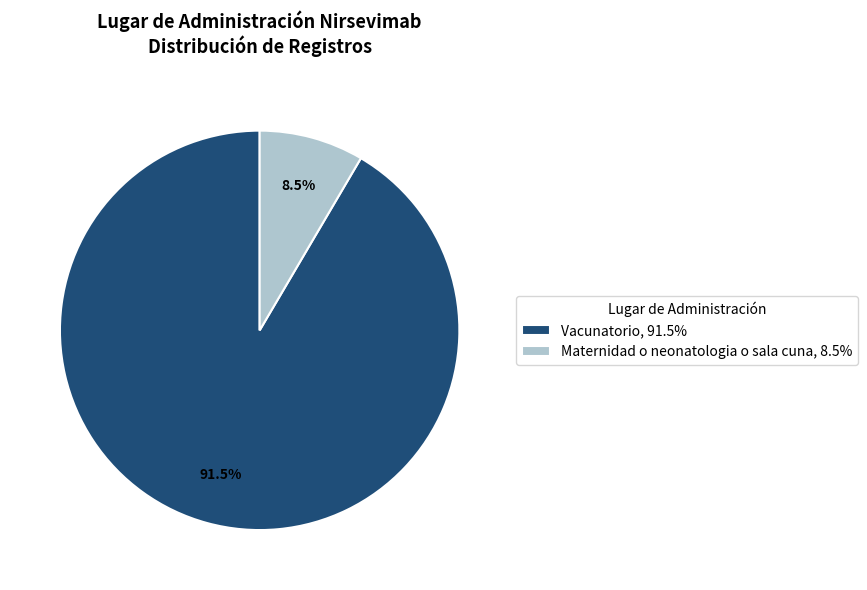

Which has a higher value, Maternidad o neonatologia o sala cuna or Vacunatorio?

Vacunatorio